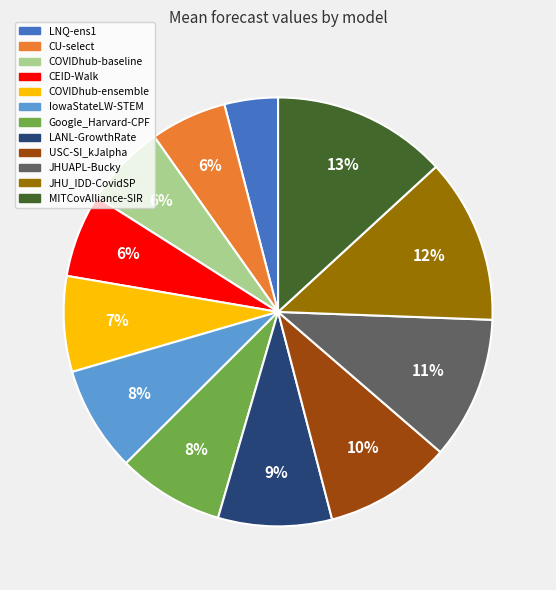

Is the sum of COVIDhub-ensemble and CEID-Walk greater than half?

No